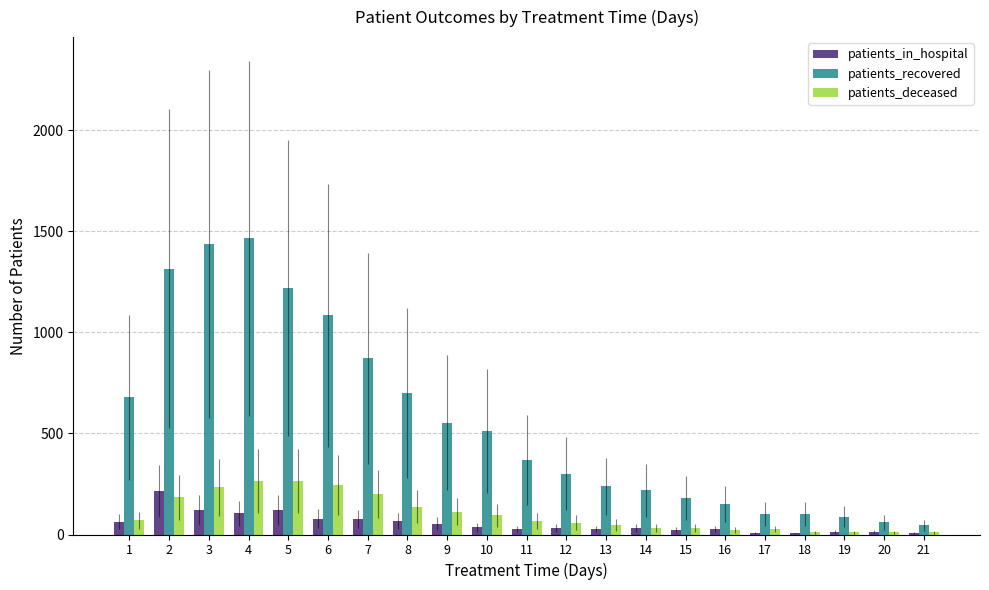

Between 8 and 12, which series saw the biggest shift?

patients_recovered